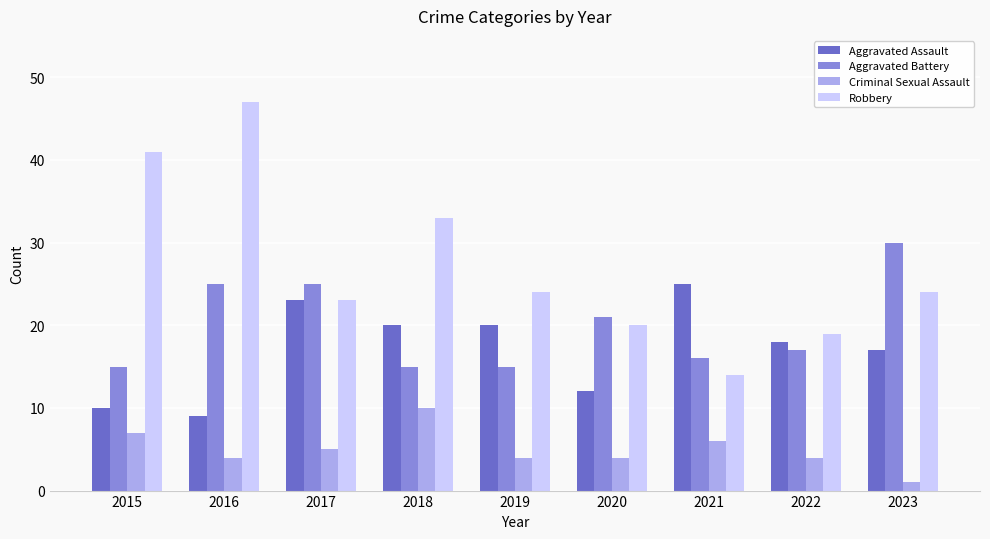

True or false: Robbery has a value of 24 at 2023.

True